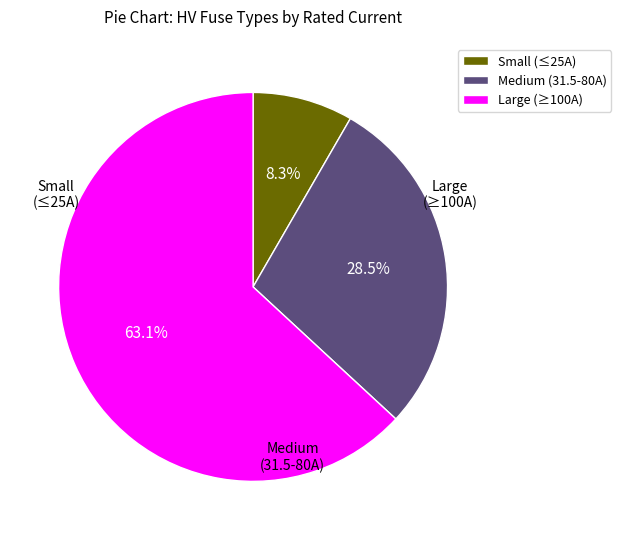

What is the ratio of the value at Small (≤25A) to the value at Medium (31.5-80A)?

0.3